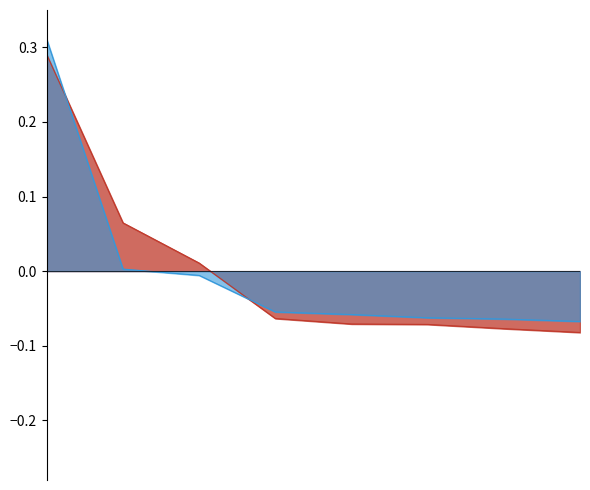

At which category does the chart reach its minimum across all series?

7